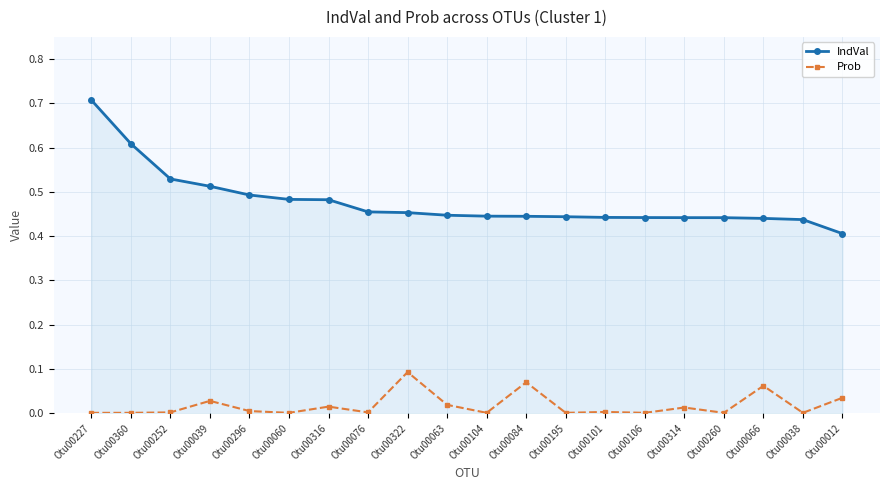

What are all the series names shown in the legend?

IndVal, Prob